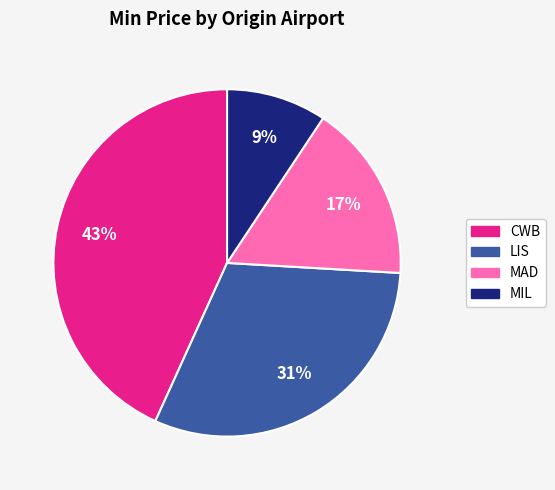

The LIS slice represents 10% of the pie. True or false?

False